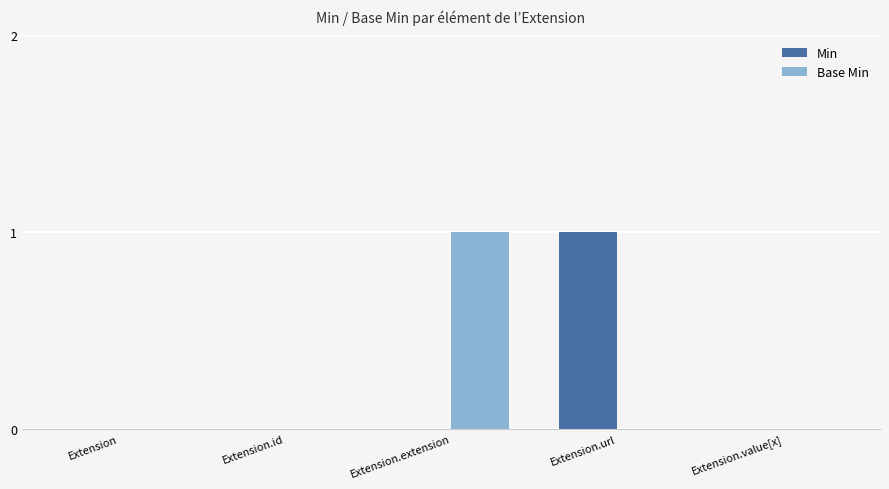

Which category has the highest value in the Base Min series?

Extension.extension